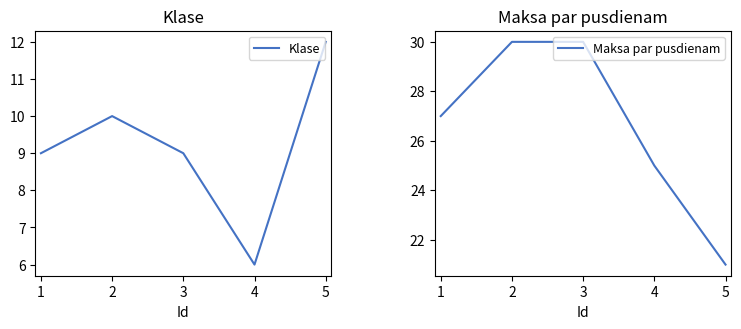

At how many categories does at least one series exceed 14?

5